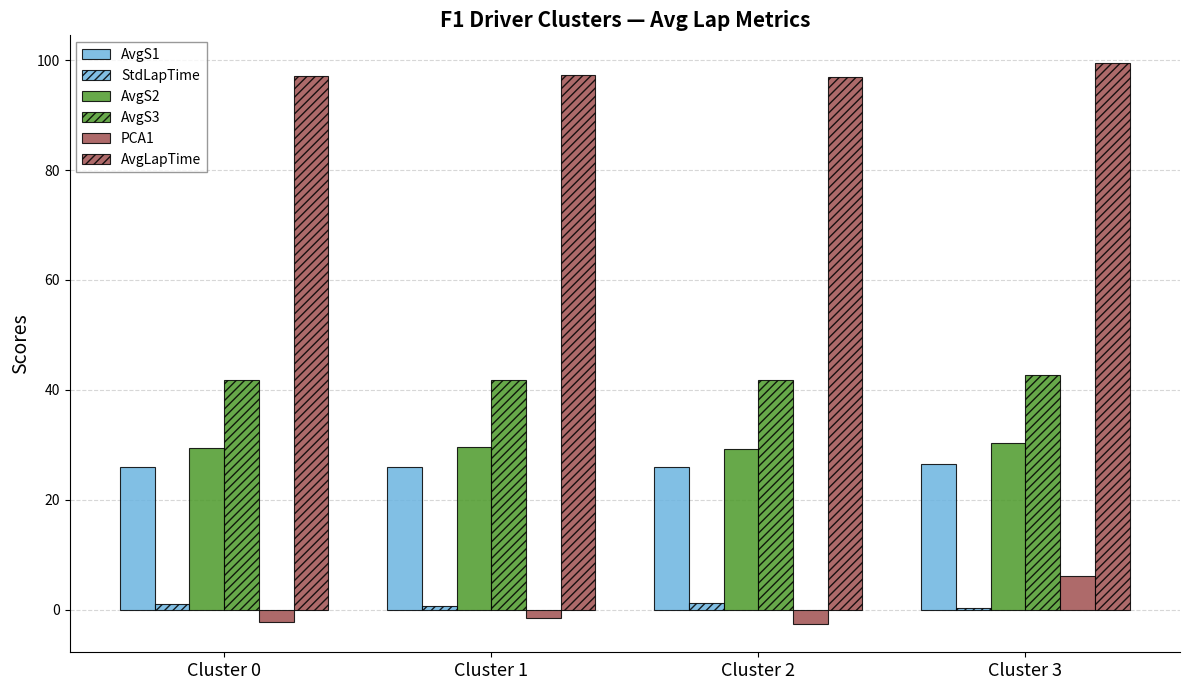

What is the maximum value shown in the chart?

99.4